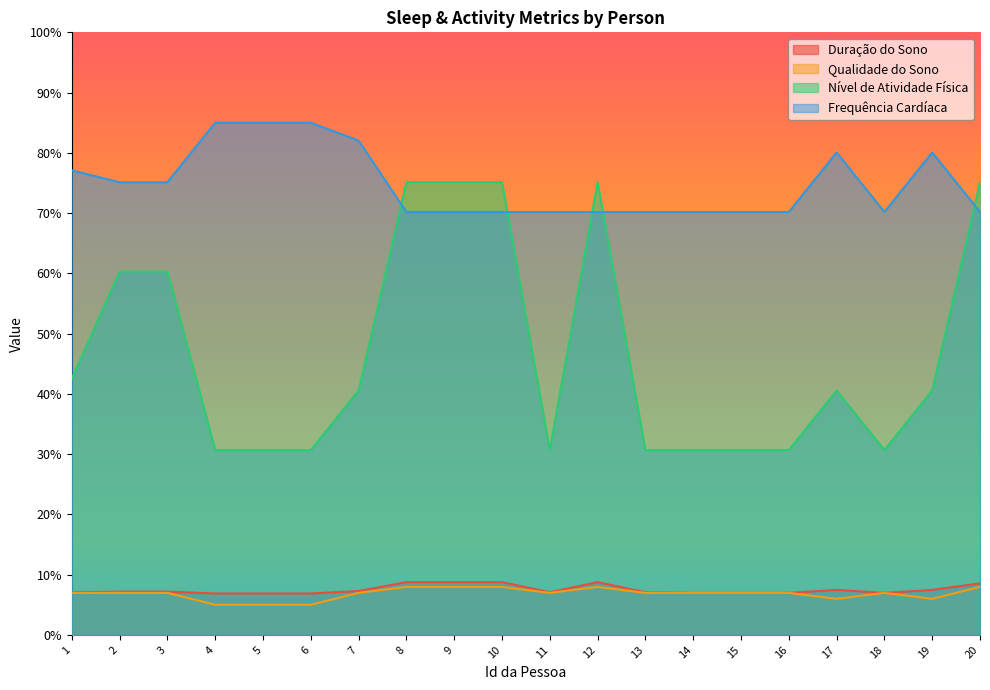

True or false: Frequência Cardíaca and Qualidade do Sono cross at least once.

False